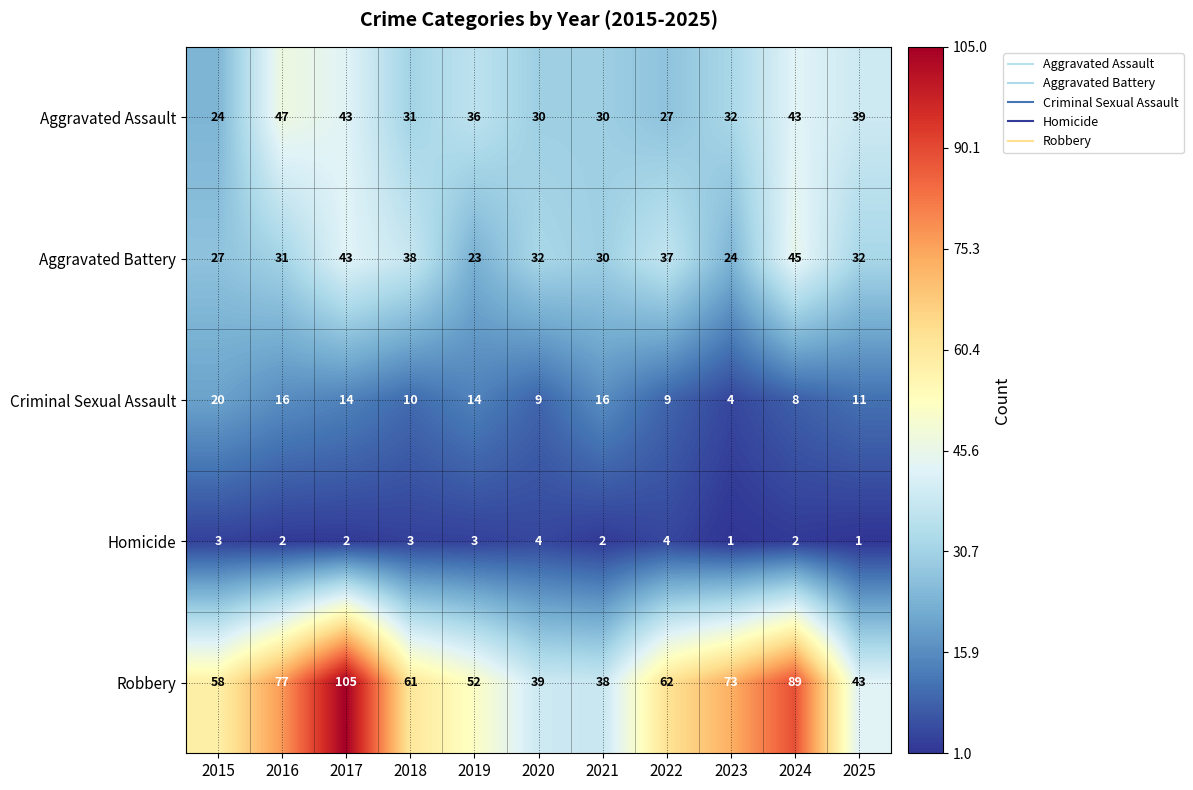

Is it true that Criminal Sexual Assault equals 9 at 2020?

True